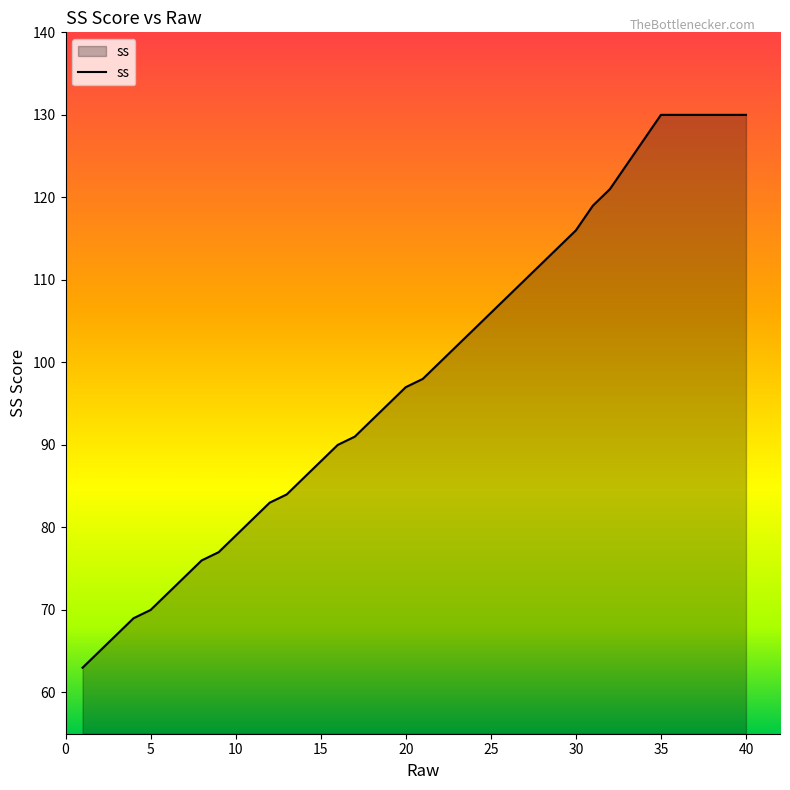

What is the sum of all values?

3941